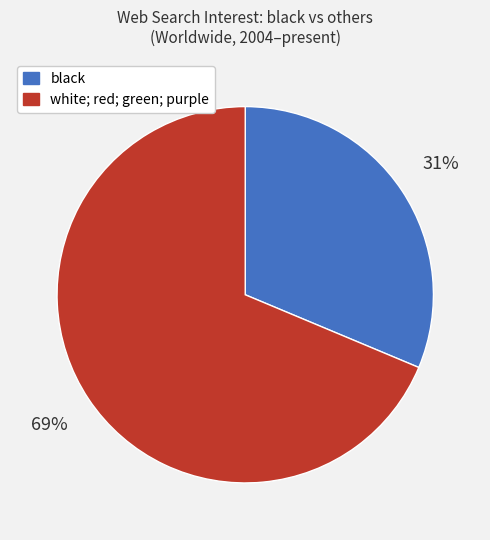

Count the number of slices in the pie.

2